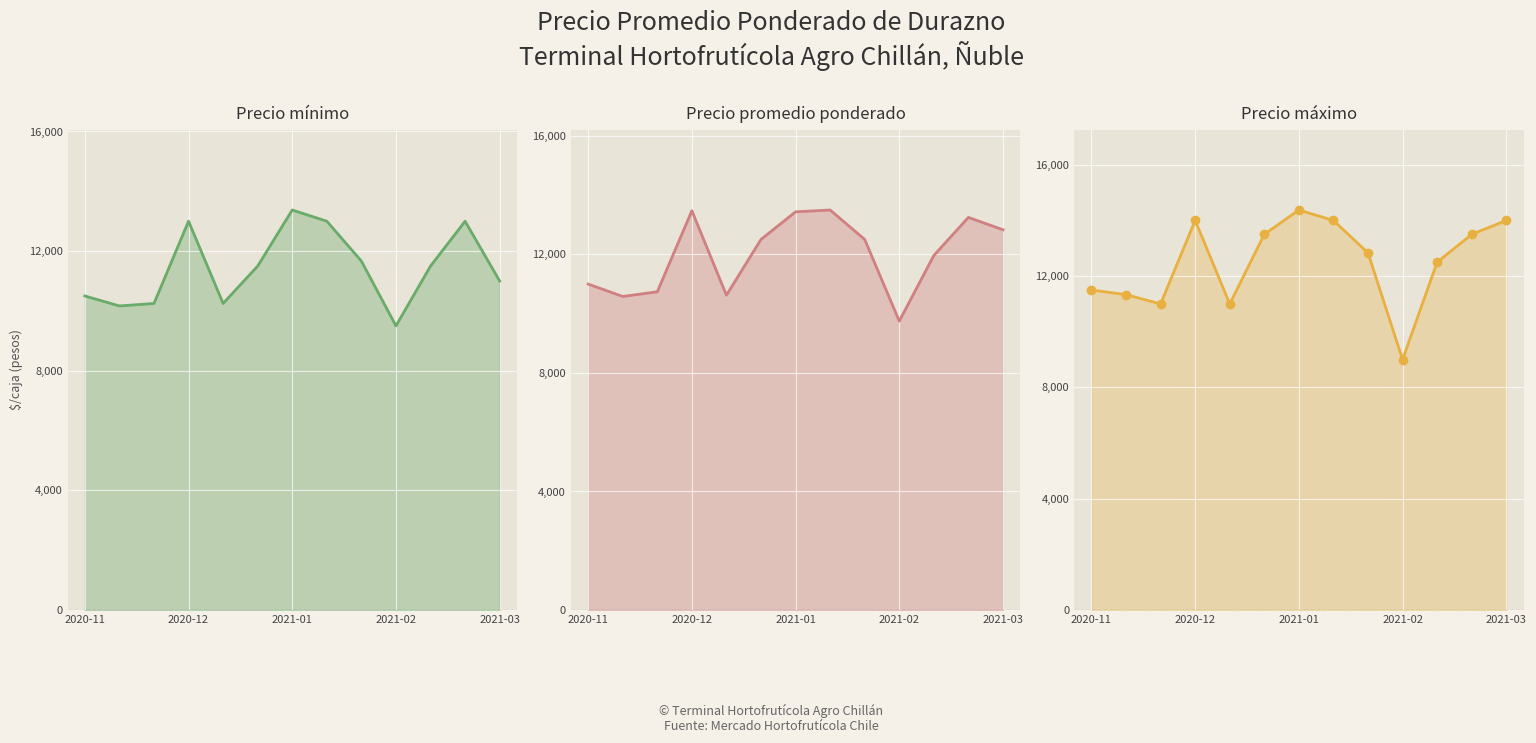

Between 2021-03 and 6, which series saw the biggest shift?

Precio máximo